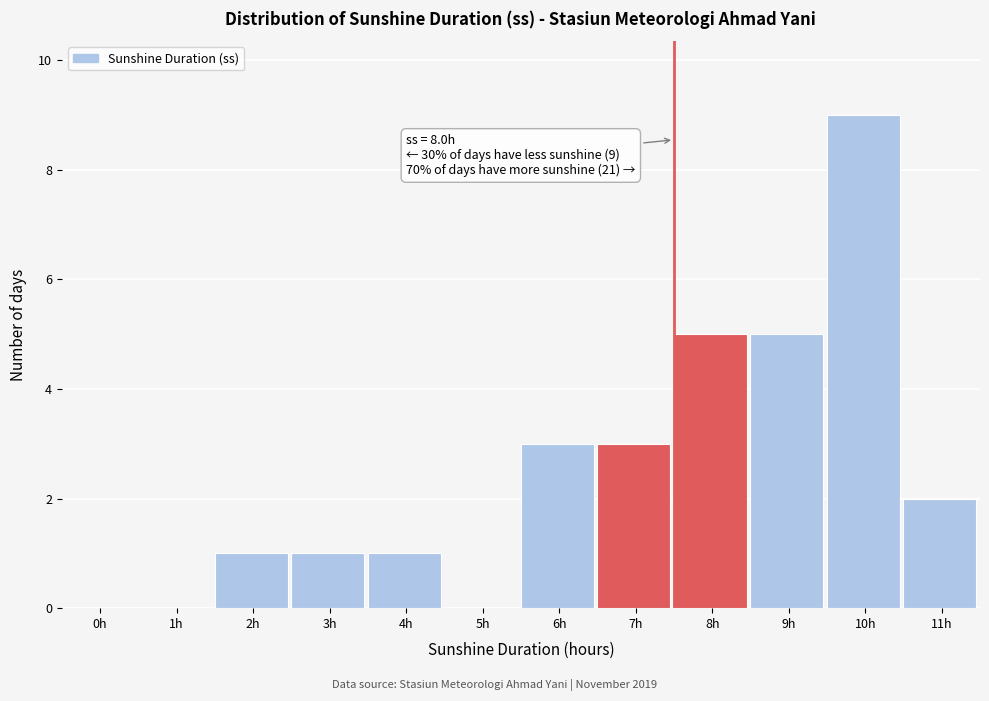

Reading right to left, transcribe all the data shown in this chart.

11h=2	10h=9	9h=5	8h=5	7h=3	6h=3	5h=0	4h=1	3h=1	2h=1	1h=0	0h=0